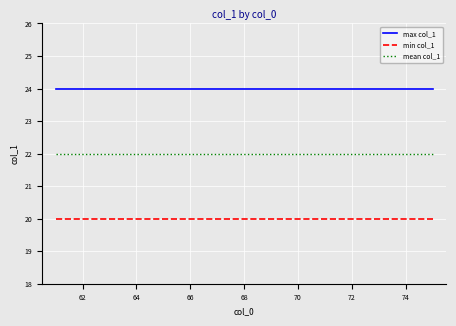

True or false: min col_1 and mean col_1 intersect in this chart.

False